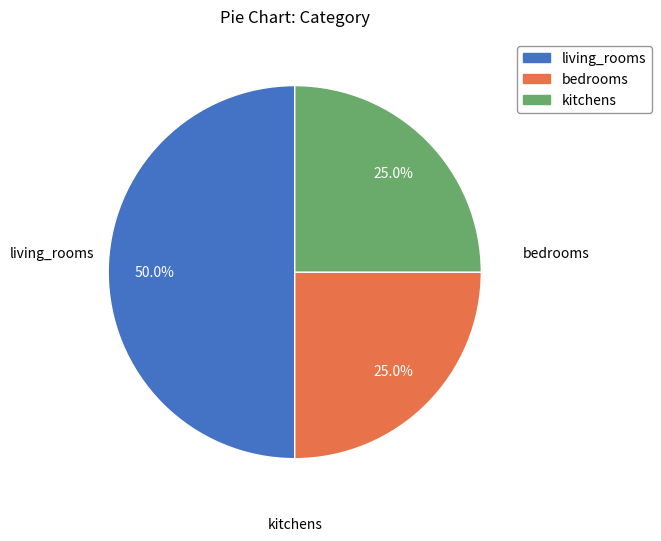

True or false: bedrooms accounts for 38% of the total.

False